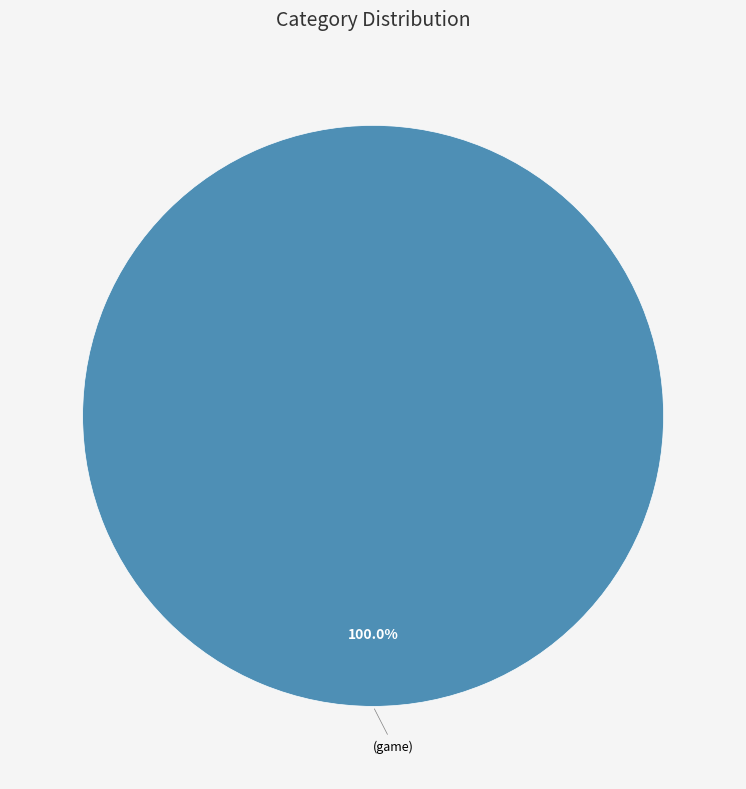

Does any single category account for the majority?

Yes